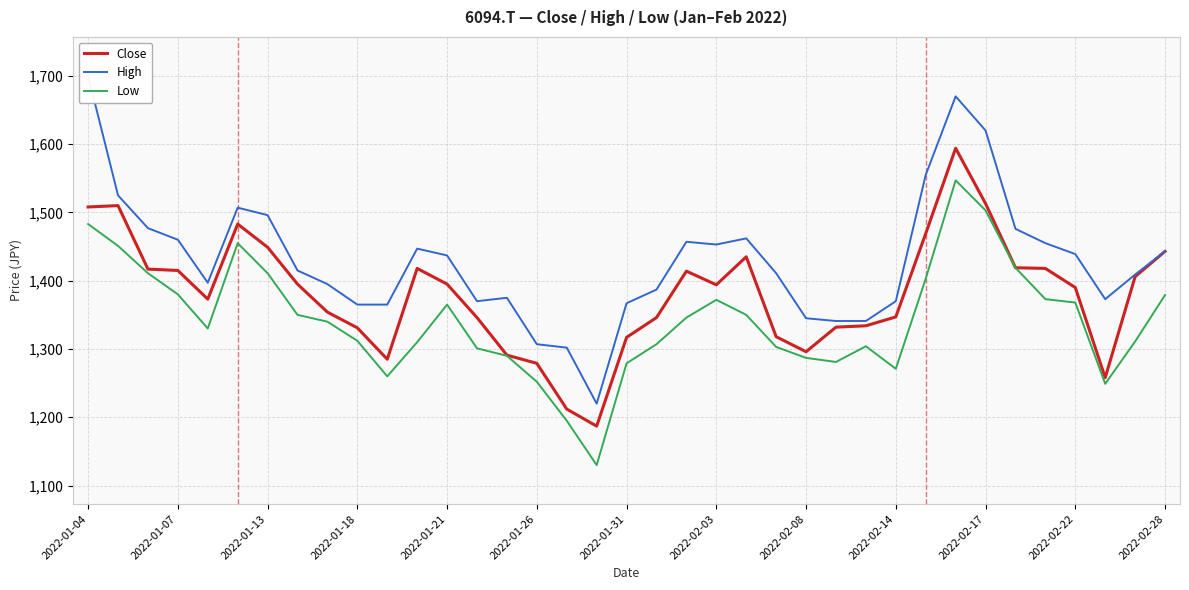

What is the difference between the maximum and minimum values in the Low series?

417